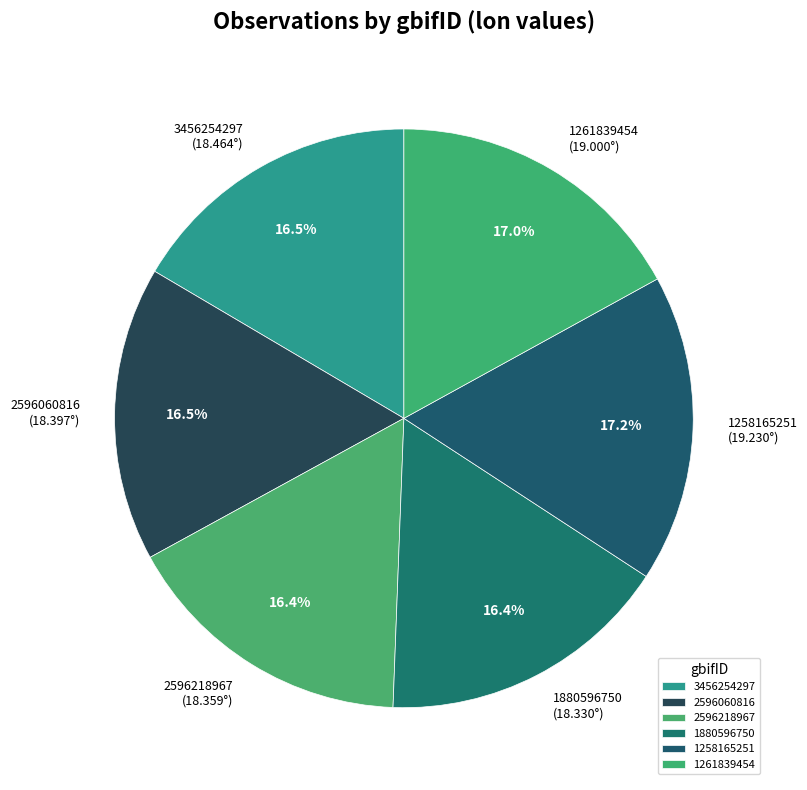

Is the sum of 1261839454 and 1258165251 greater than half?

No